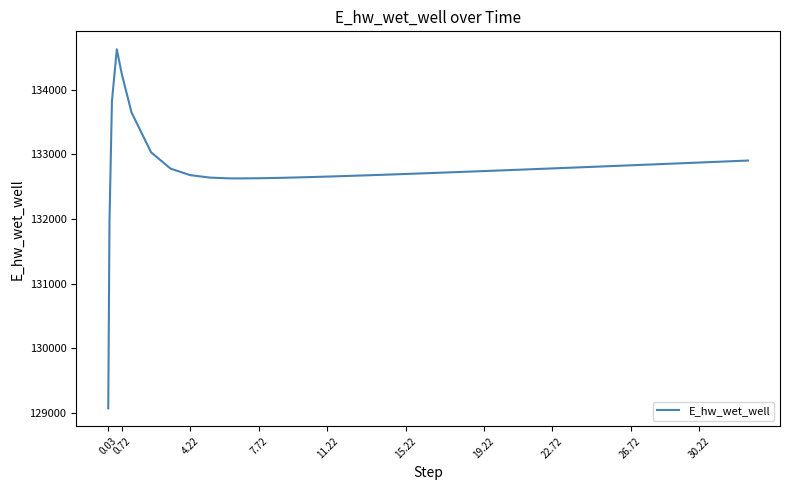

What is the minimum value shown in the chart?

129070.3